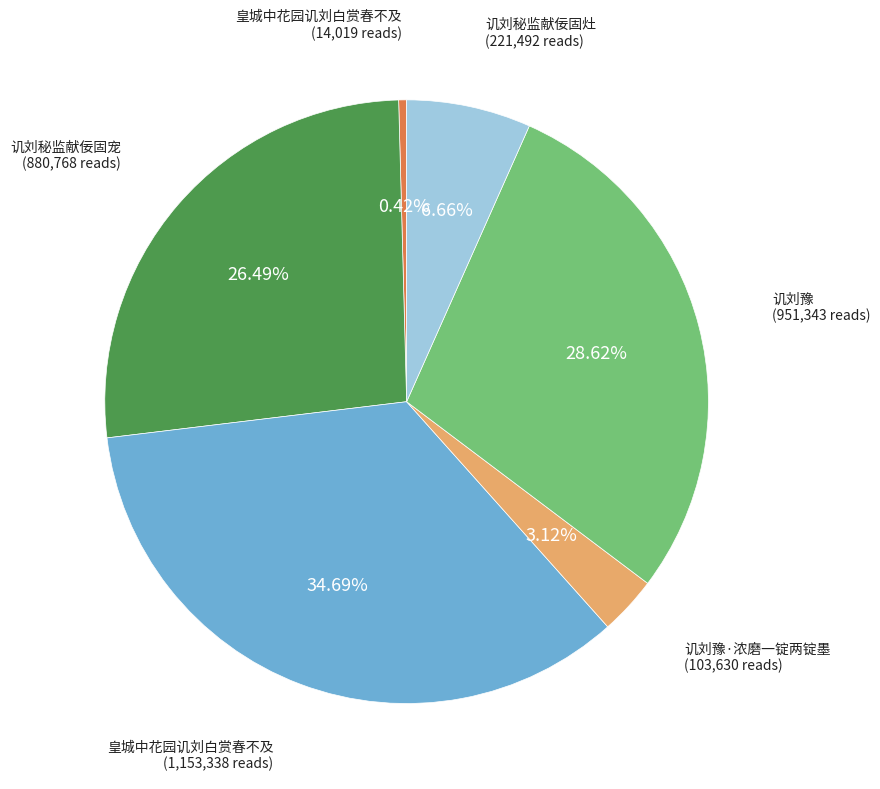

To the nearest percent, what is the difference between the largest and smallest slice percentages?

34%